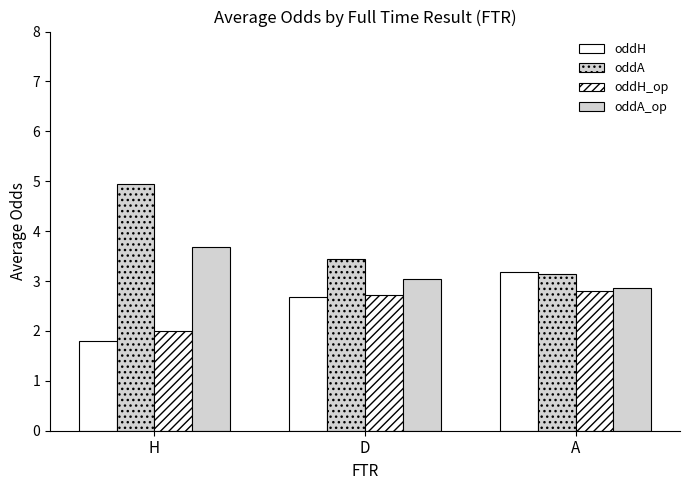

How many data points in oddH are less than 2?

1